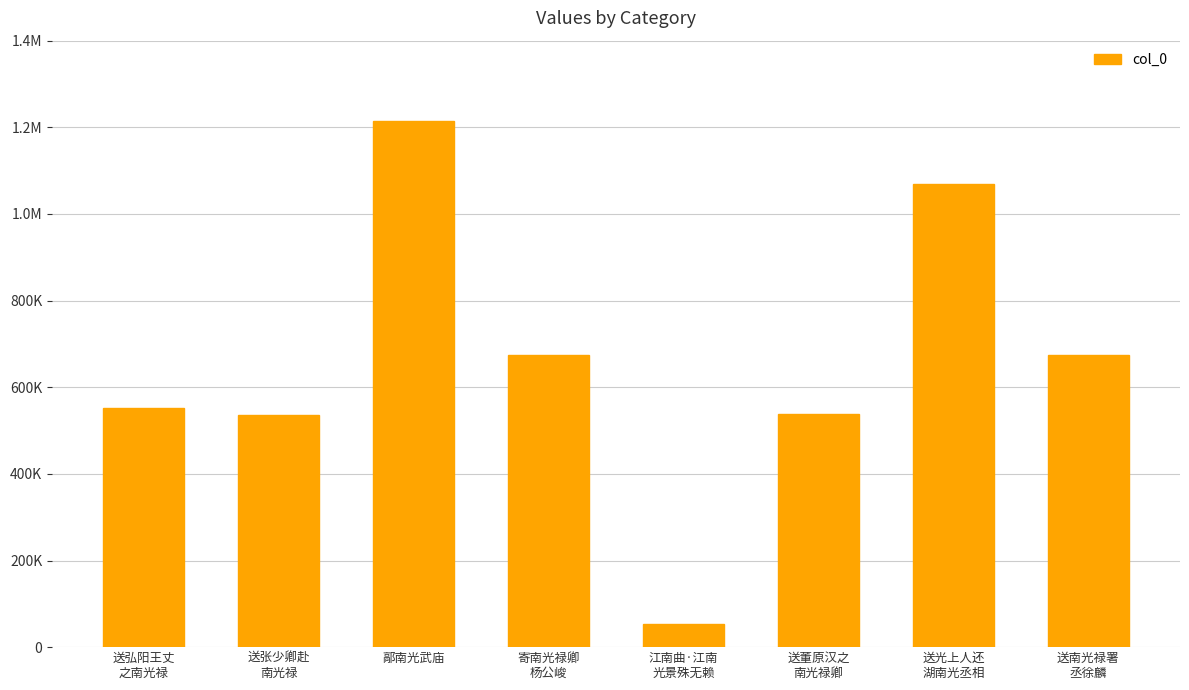

Reading left to right, what are all the values shown in this chart?

552314	534997	1213550	673759	52398	538938	1069757	673744